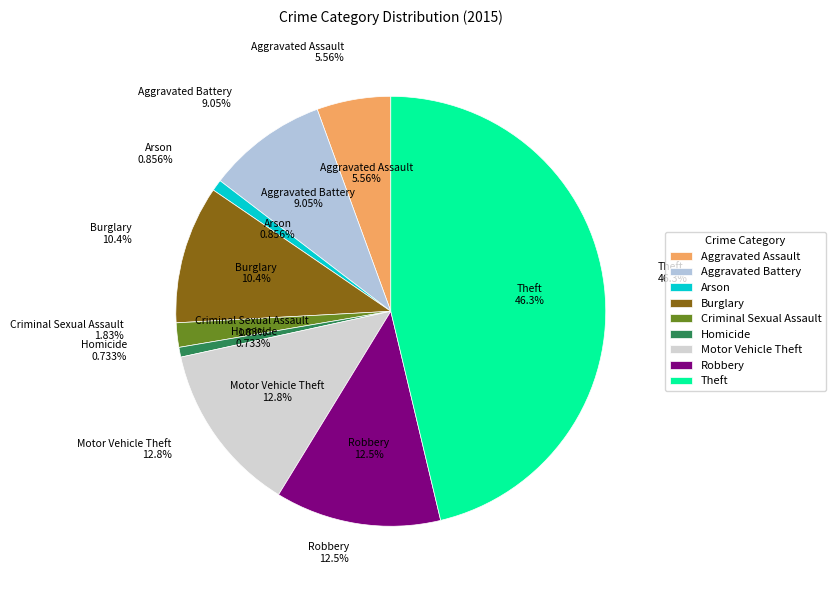

Rank the categories by value from highest to lowest.

Theft, Motor Vehicle Theft, Robbery, Burglary, Aggravated Battery, Aggravated Assault, Criminal Sexual Assault, Arson, Homicide